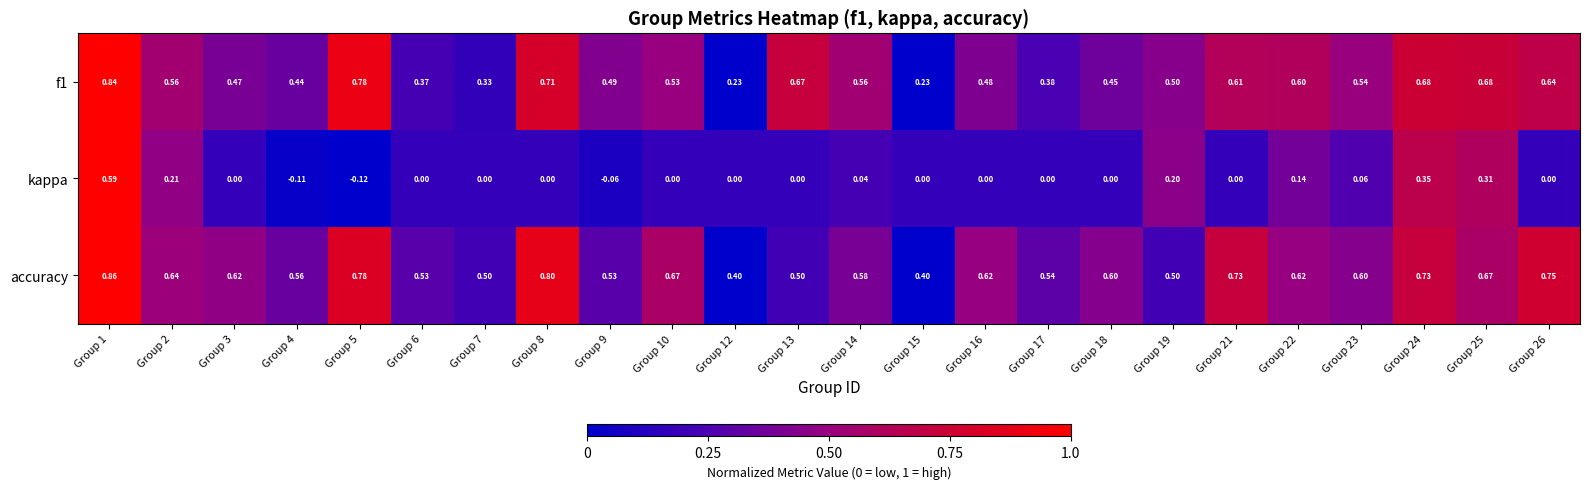

Which series has the largest total across all categories?

accuracy